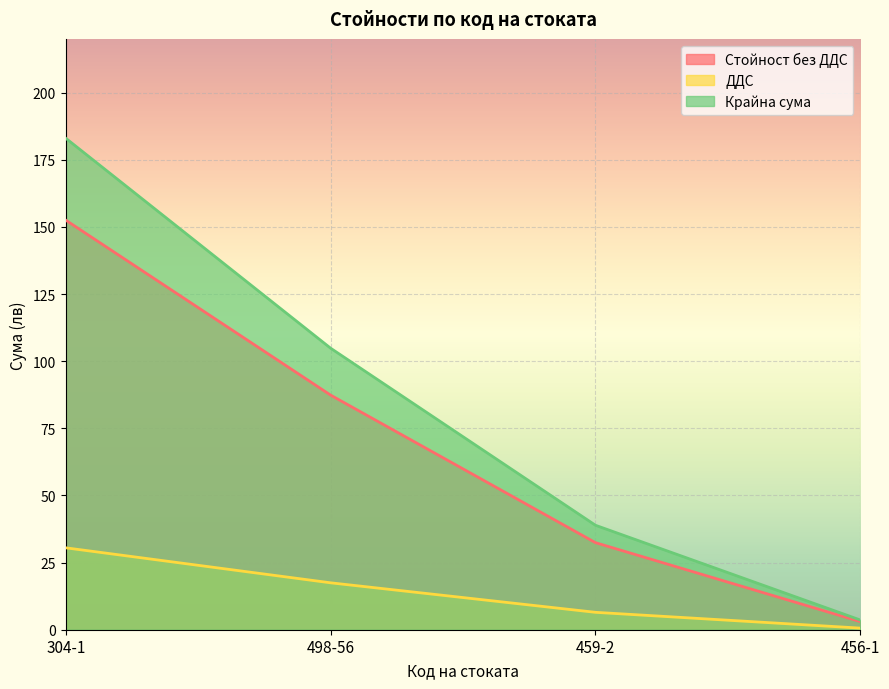

Reading left to right, list all the values displayed in this chart.

Стойност без ДДС: 304-1=152.5	498-56=87.4	459-2=32.4	456-1=3.0
ДДС: 304-1=30.5	498-56=17.5	459-2=6.5	456-1=0.6
Крайна сума: 304-1=183.0	498-56=104.8	459-2=38.9	456-1=3.6